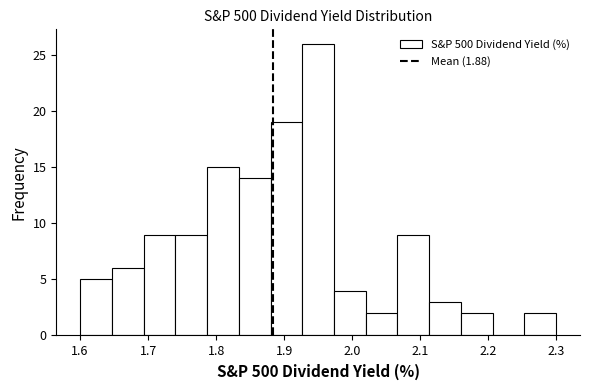

How tall is the bar that spans 2.11 to 2.16 on the x-axis? Neither the bar edges nor the heights are printed on the chart, so give them approximately, as read against the axes.

3